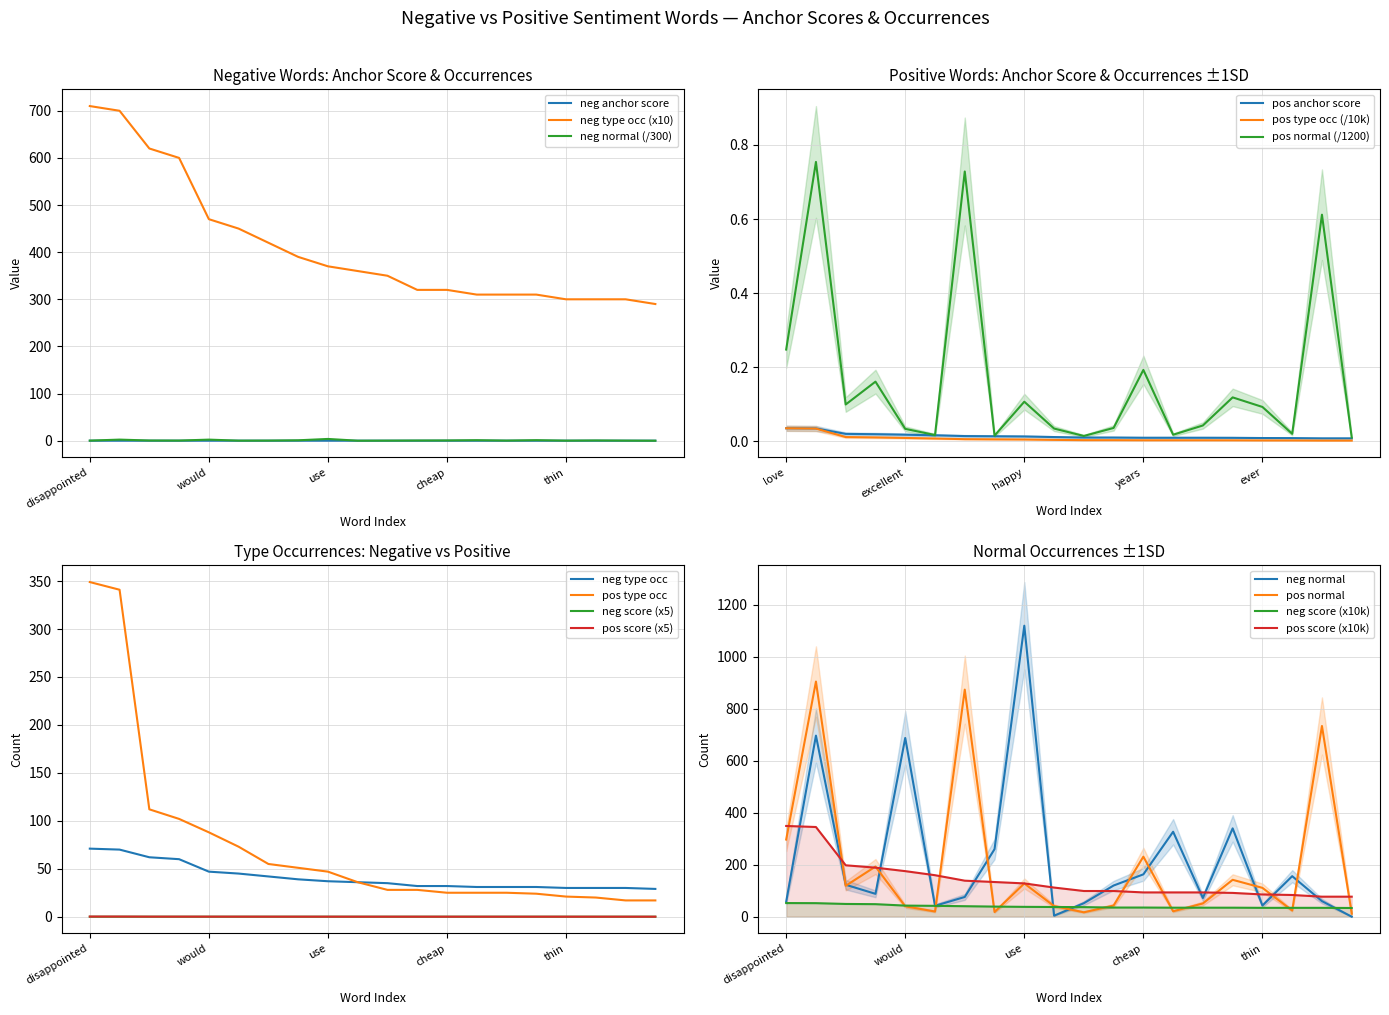

What is the sum of all disappointed values?

0.1